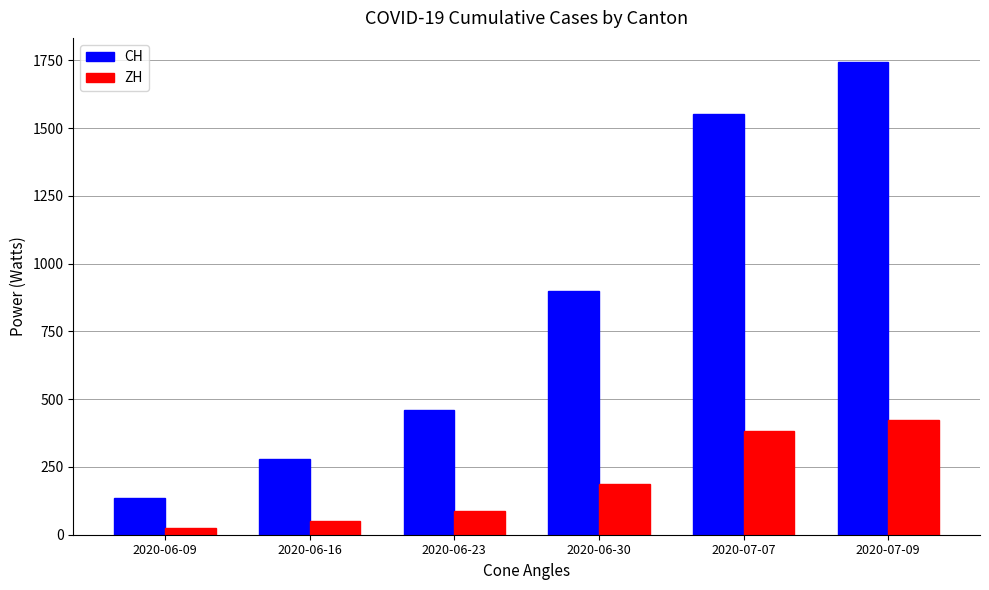

At which label does ZH reach its minimum?

2020-06-09